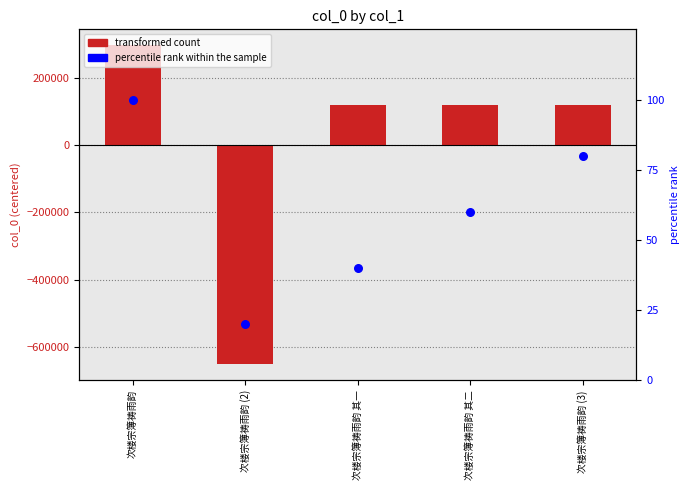

Which series reaches the maximum Y coordinate?

transformed count